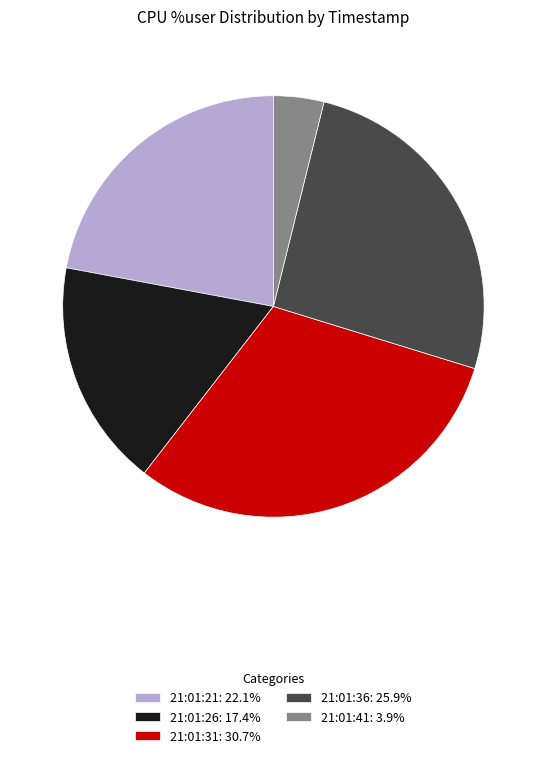

Count the number of slices in the pie.

5